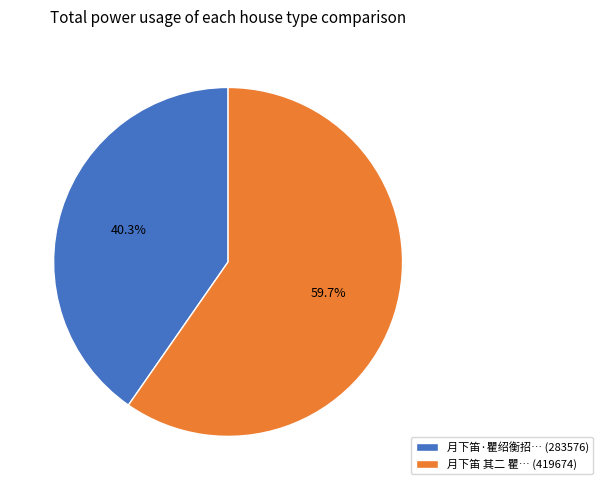

Is there a majority slice in this chart?

Yes